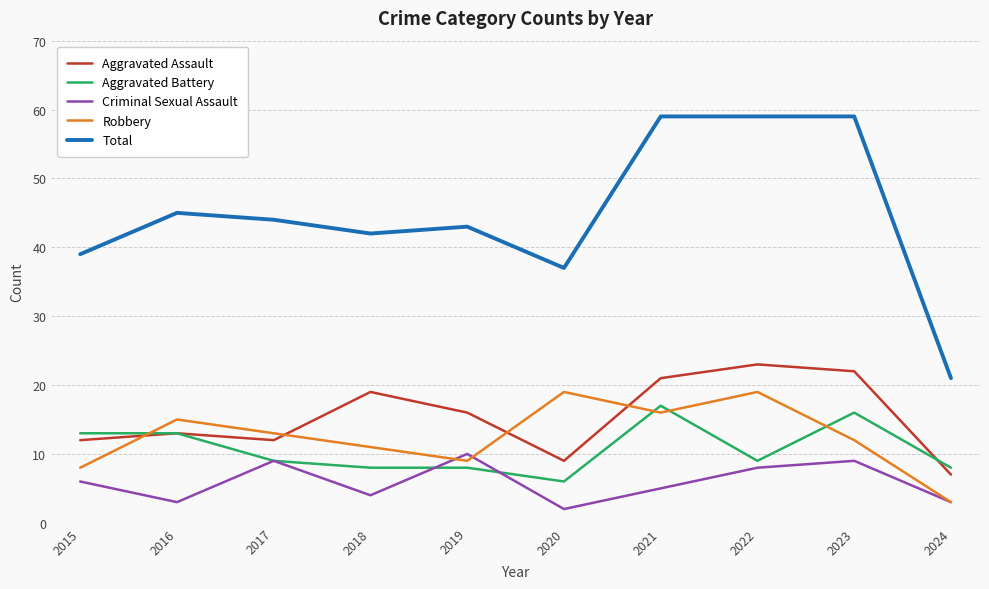

True or false: Criminal Sexual Assault and Aggravated Assault cross at least once.

False